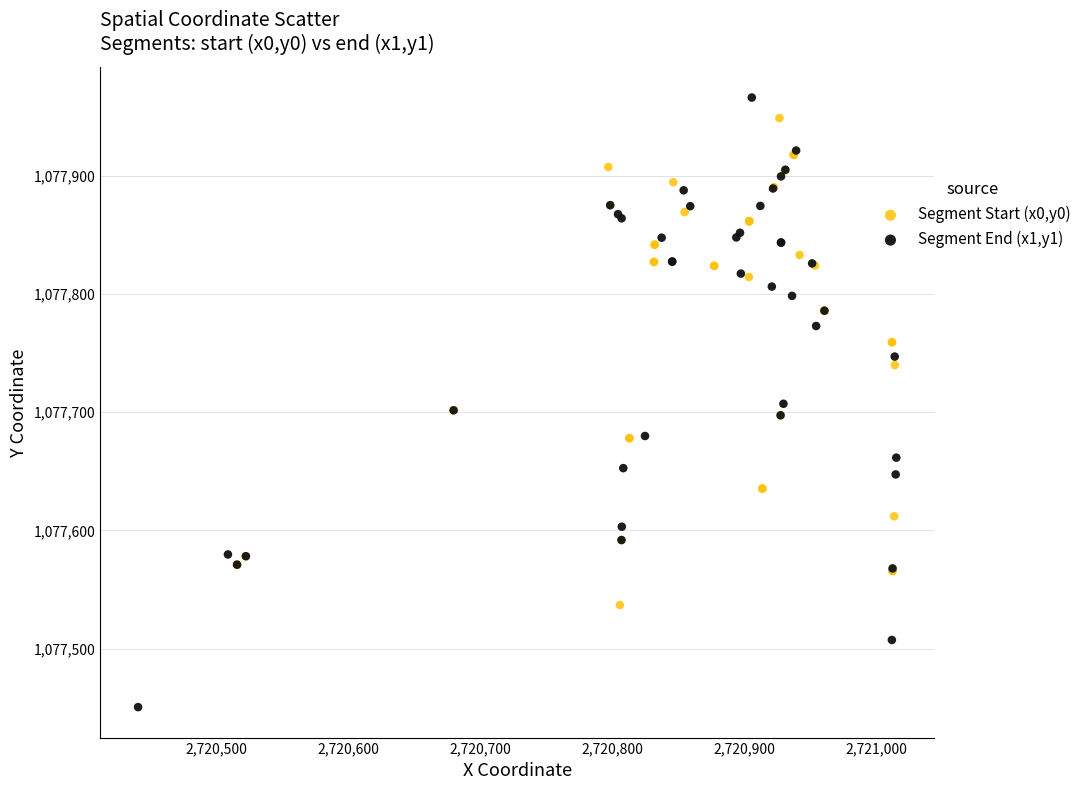

Which series contains the lowest Y value?

Segment End (x1,y1)